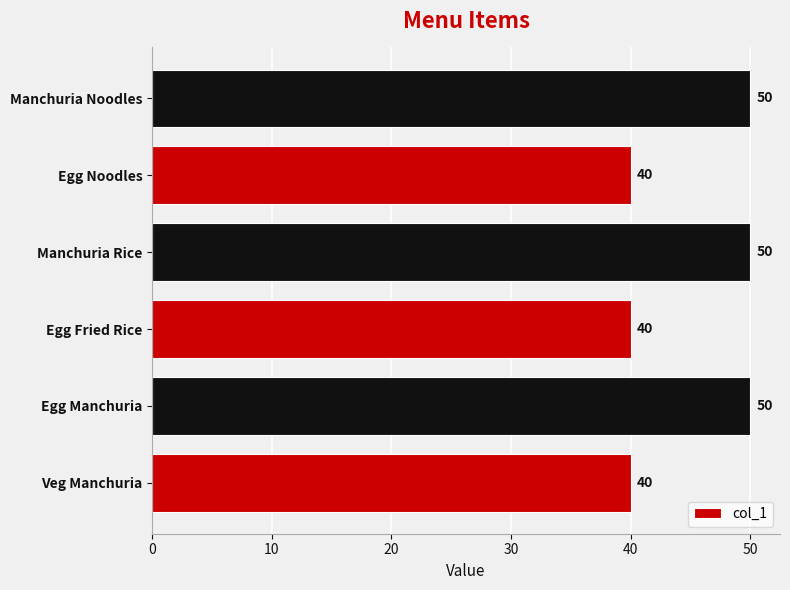

Reading top to bottom, list all the values displayed in this chart.

Manchuria Noodles=50	Egg Noodles=40	Manchuria Rice=50	Egg Fried Rice=40	Egg Manchuria=50	Veg Manchuria=40